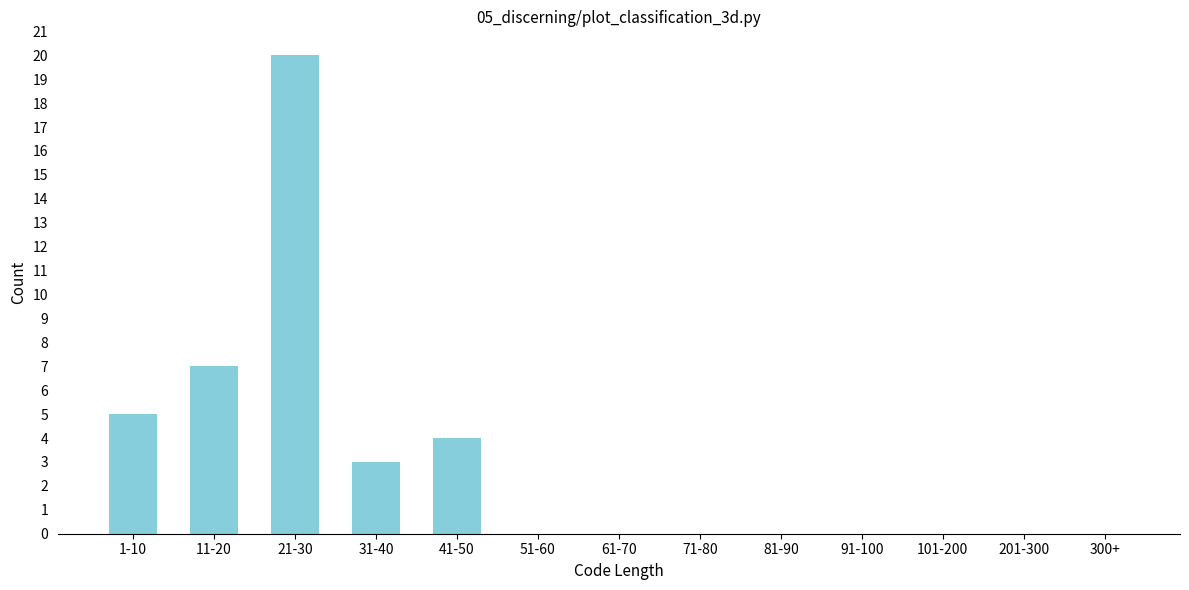

Reading right to left, transcribe all the data shown in this chart.

300+=0	201-300=0	101-200=0	91-100=0	81-90=0	71-80=0	61-70=0	51-60=0	41-50=4	31-40=3	21-30=20	11-20=7	1-10=5